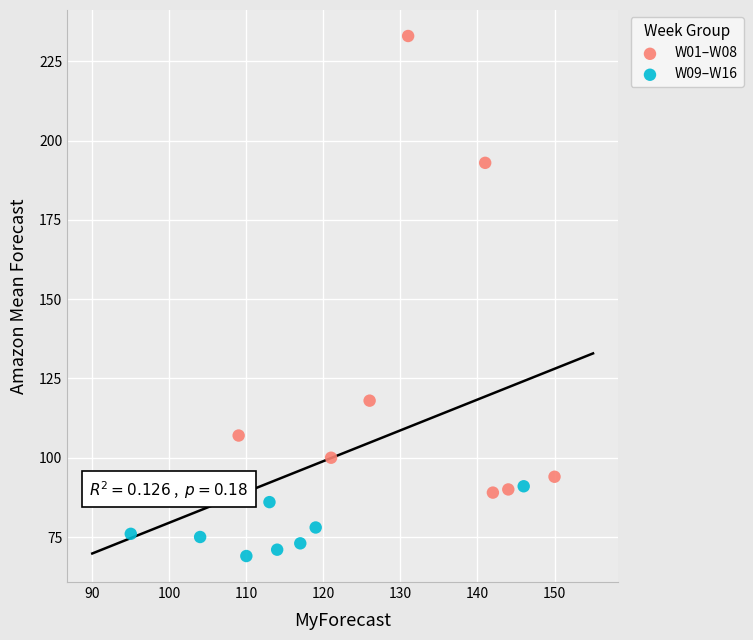

Which series has the widest spread of Y values?

W01–W08